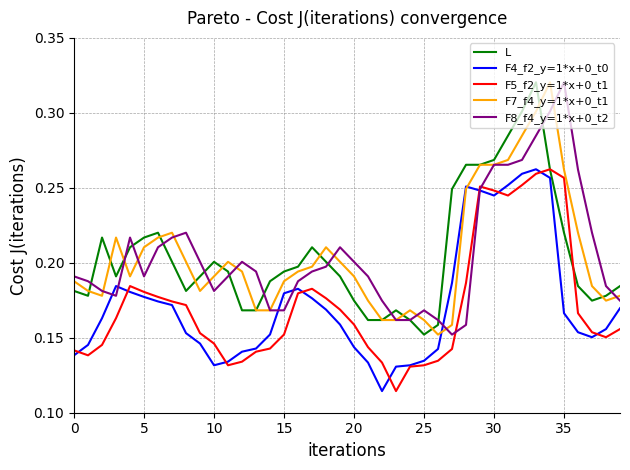

What is the sum of all F5_f2_y=1*x+0_t1 values?

6.9